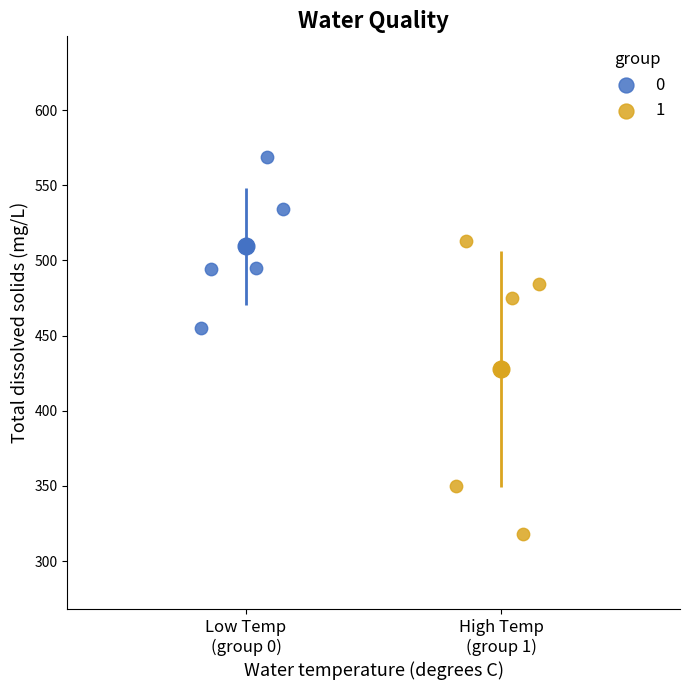

Which series reaches the maximum Y coordinate?

0